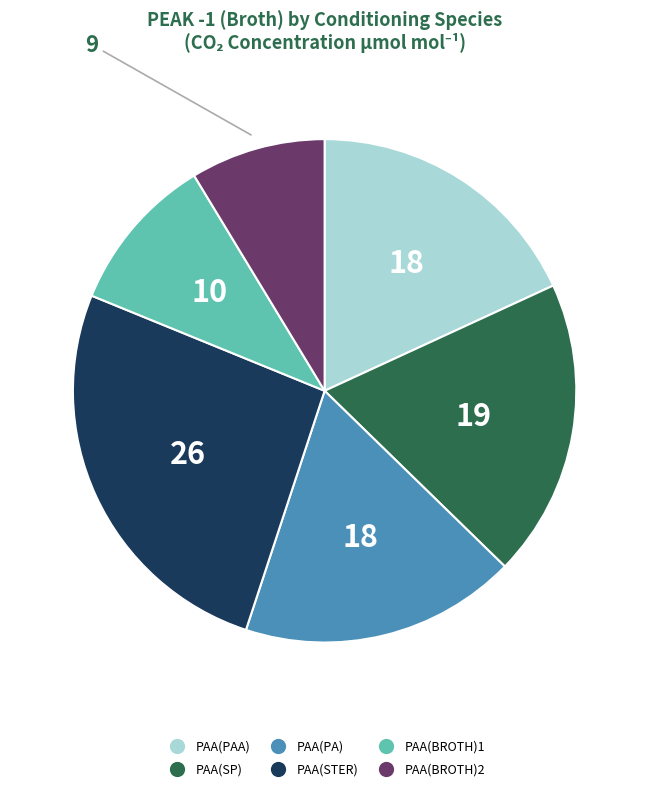

True or false: PAA(PAA) accounts for 4% of the total.

False